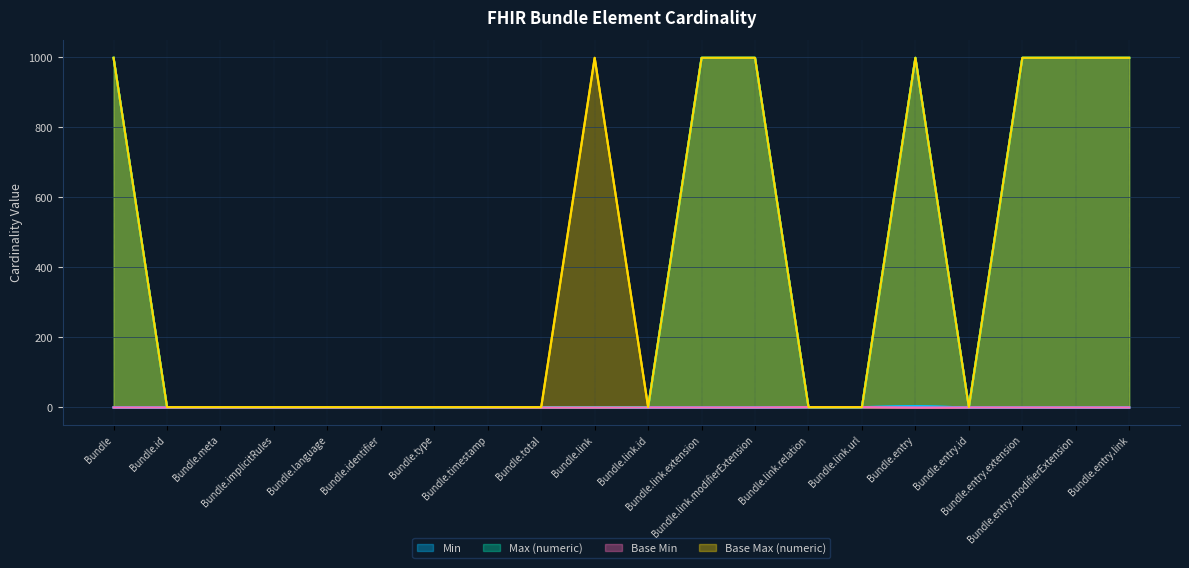

Reading right to left, extract all data points from this chart.

Min: Bundle.entry.link=0	Bundle.entry.modifierExtension=0	Bundle.entry.extension=0	Bundle.entry.id=0	Bundle.entry=4	Bundle.link.url=1	Bundle.link.relation=1	Bundle.link.modifierExtension=0	Bundle.link.extension=0	Bundle.link.id=0	Bundle.link=1	Bundle.total=1	Bundle.timestamp=0	Bundle.type=1	Bundle.identifier=0	Bundle.language=0	Bundle.implicitRules=0	Bundle.meta=0	Bundle.id=0	Bundle=0
Max (numeric): Bundle.entry.link=999	Bundle.entry.modifierExtension=999	Bundle.entry.extension=999	Bundle.entry.id=1	Bundle.entry=999	Bundle.link.url=1	Bundle.link.relation=1	Bundle.link.modifierExtension=999	Bundle.link.extension=999	Bundle.link.id=1	Bundle.link=1	Bundle.total=1	Bundle.timestamp=1	Bundle.type=1	Bundle.identifier=1	Bundle.language=1	Bundle.implicitRules=1	Bundle.meta=1	Bundle.id=1	Bundle=999
Base Min: Bundle.entry.link=0	Bundle.entry.modifierExtension=0	Bundle.entry.extension=0	Bundle.entry.id=0	Bundle.entry=0	Bundle.link.url=1	Bundle.link.relation=1	Bundle.link.modifierExtension=0	Bundle.link.extension=0	Bundle.link.id=0	Bundle.link=0	Bundle.total=0	Bundle.timestamp=0	Bundle.type=1	Bundle.identifier=0	Bundle.language=0	Bundle.implicitRules=0	Bundle.meta=0	Bundle.id=0	Bundle=0
Base Max (numeric): Bundle.entry.link=999	Bundle.entry.modifierExtension=999	Bundle.entry.extension=999	Bundle.entry.id=1	Bundle.entry=999	Bundle.link.url=1	Bundle.link.relation=1	Bundle.link.modifierExtension=999	Bundle.link.extension=999	Bundle.link.id=1	Bundle.link=999	Bundle.total=1	Bundle.timestamp=1	Bundle.type=1	Bundle.identifier=1	Bundle.language=1	Bundle.implicitRules=1	Bundle.meta=1	Bundle.id=1	Bundle=999